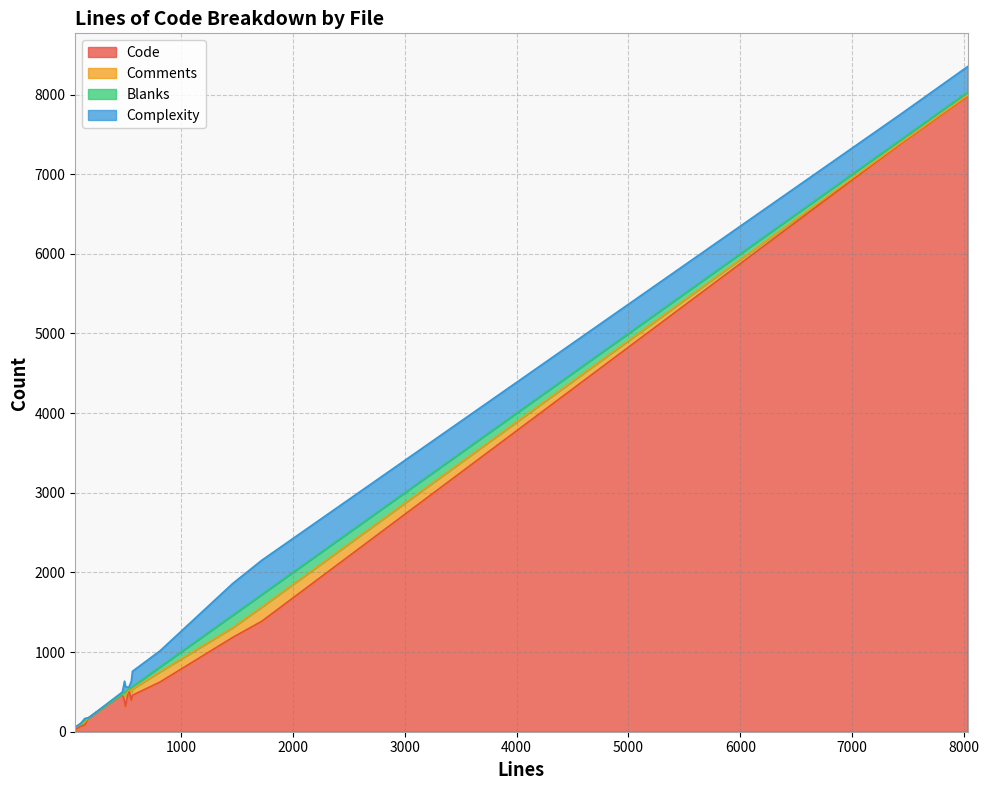

Which series has the largest total across all categories?

Code